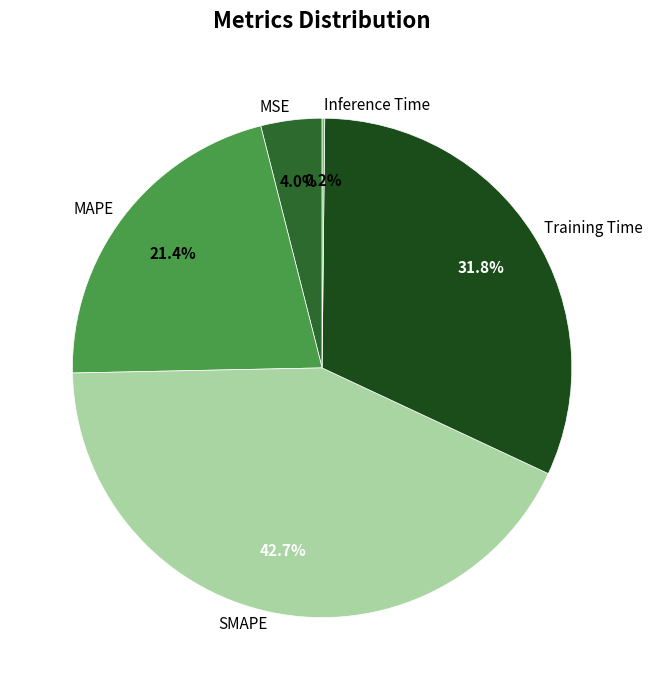

What is the largest slice in the pie chart?

SMAPE